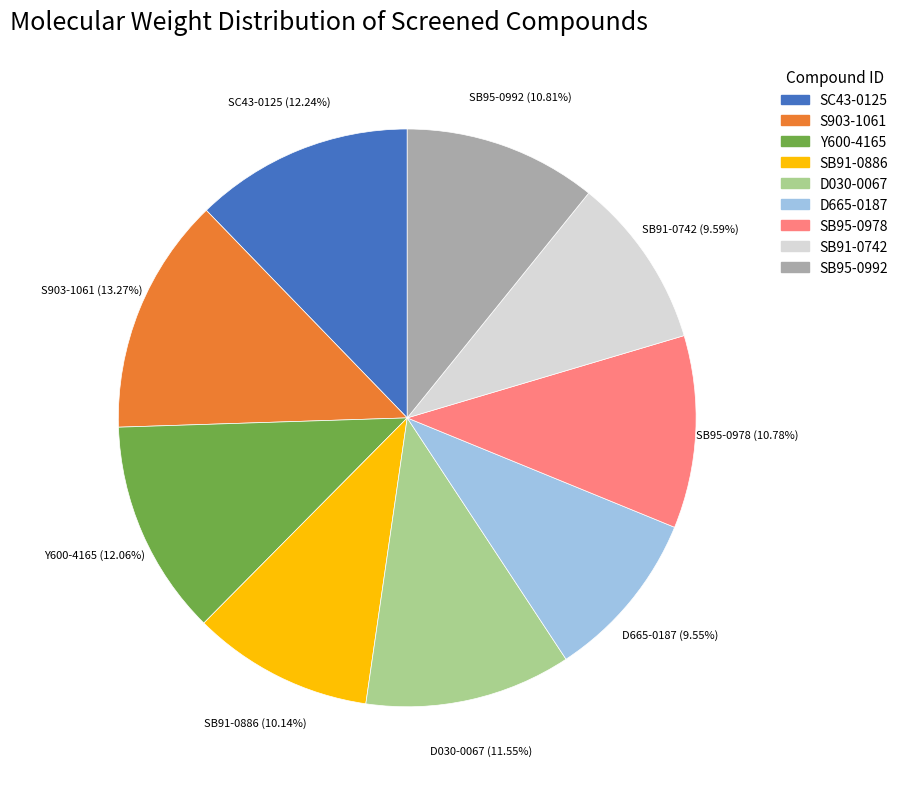

Which slice is the largest?

S903-1061